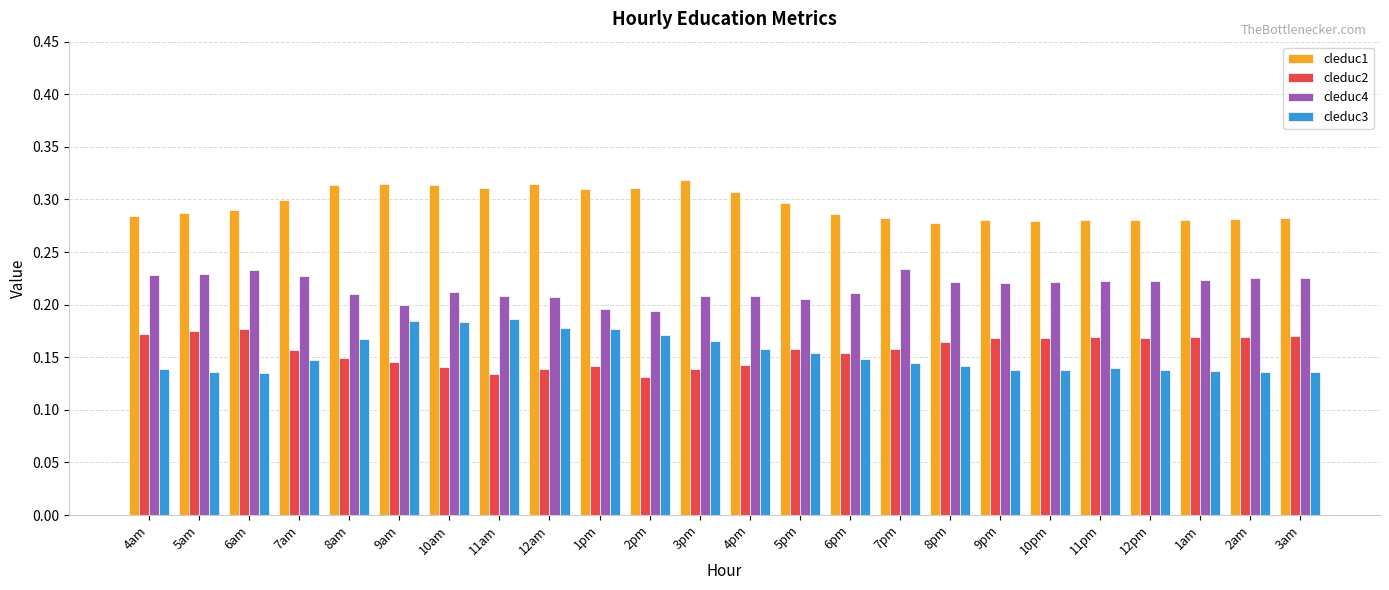

True or false: cleduc2 has a value of 0.2 at 3am.

True